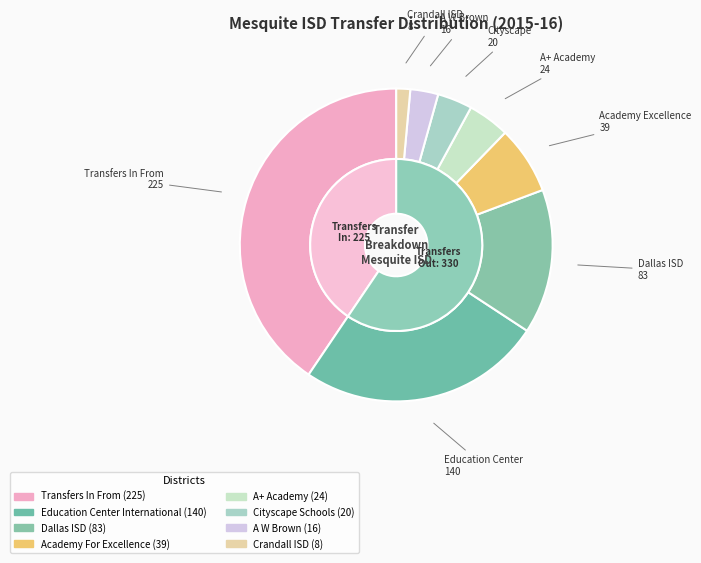

How many slices are in this pie chart?

8